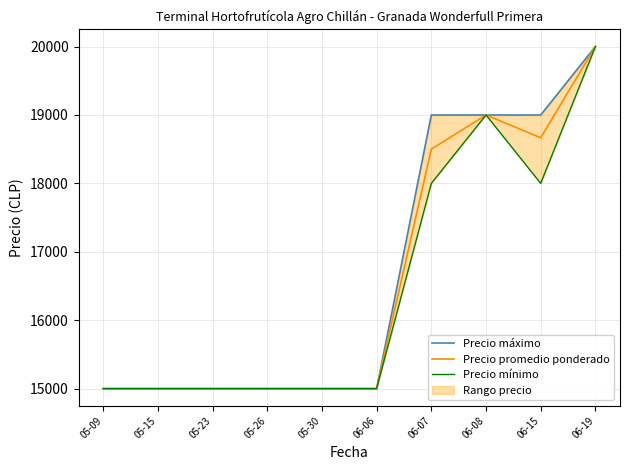

How many interior local valleys does the Precio mínimo series have?

1